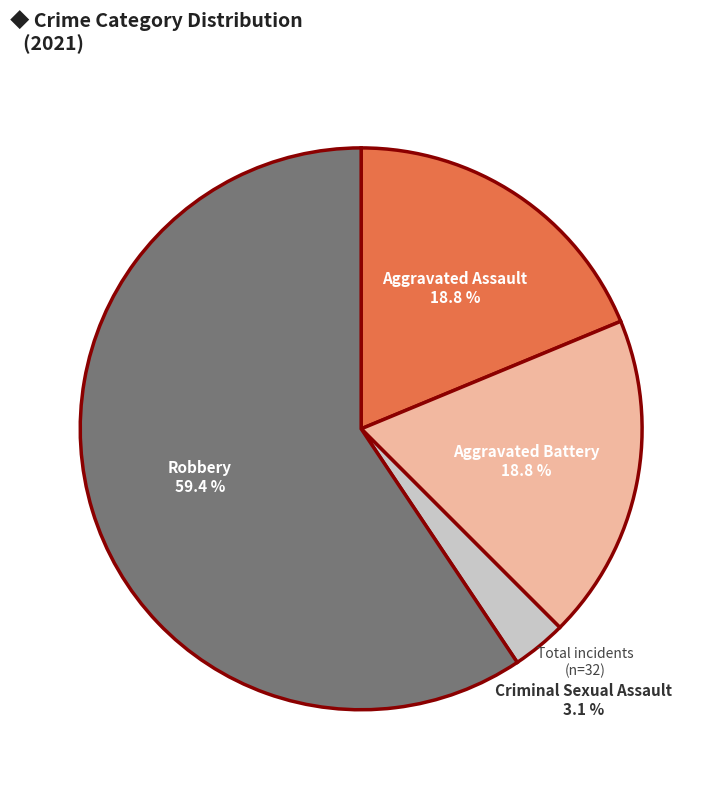

How many slices are in this pie chart?

4